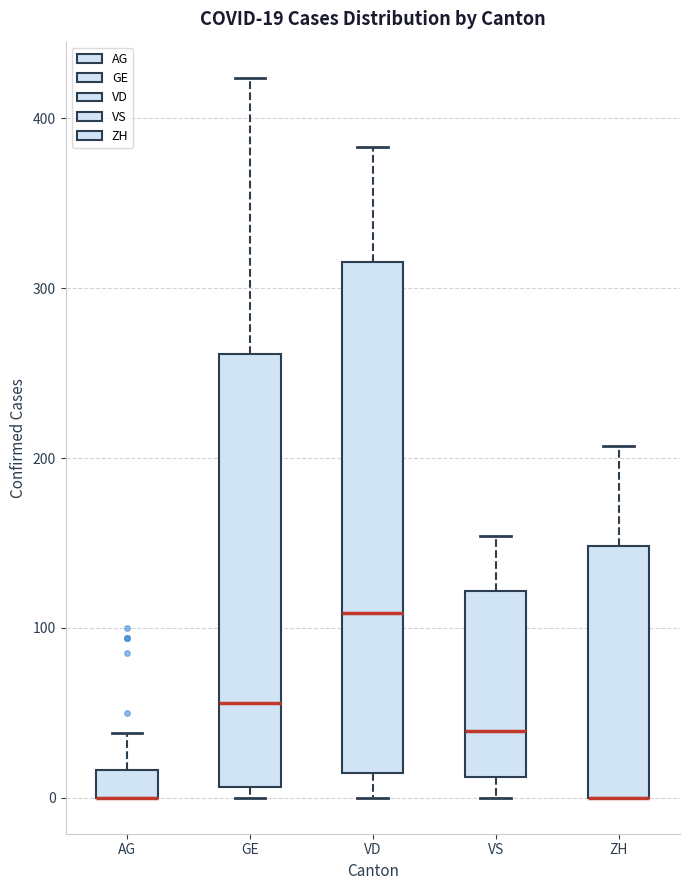

Comparing the boxes themselves (not the whiskers), which one is the tallest?

VD